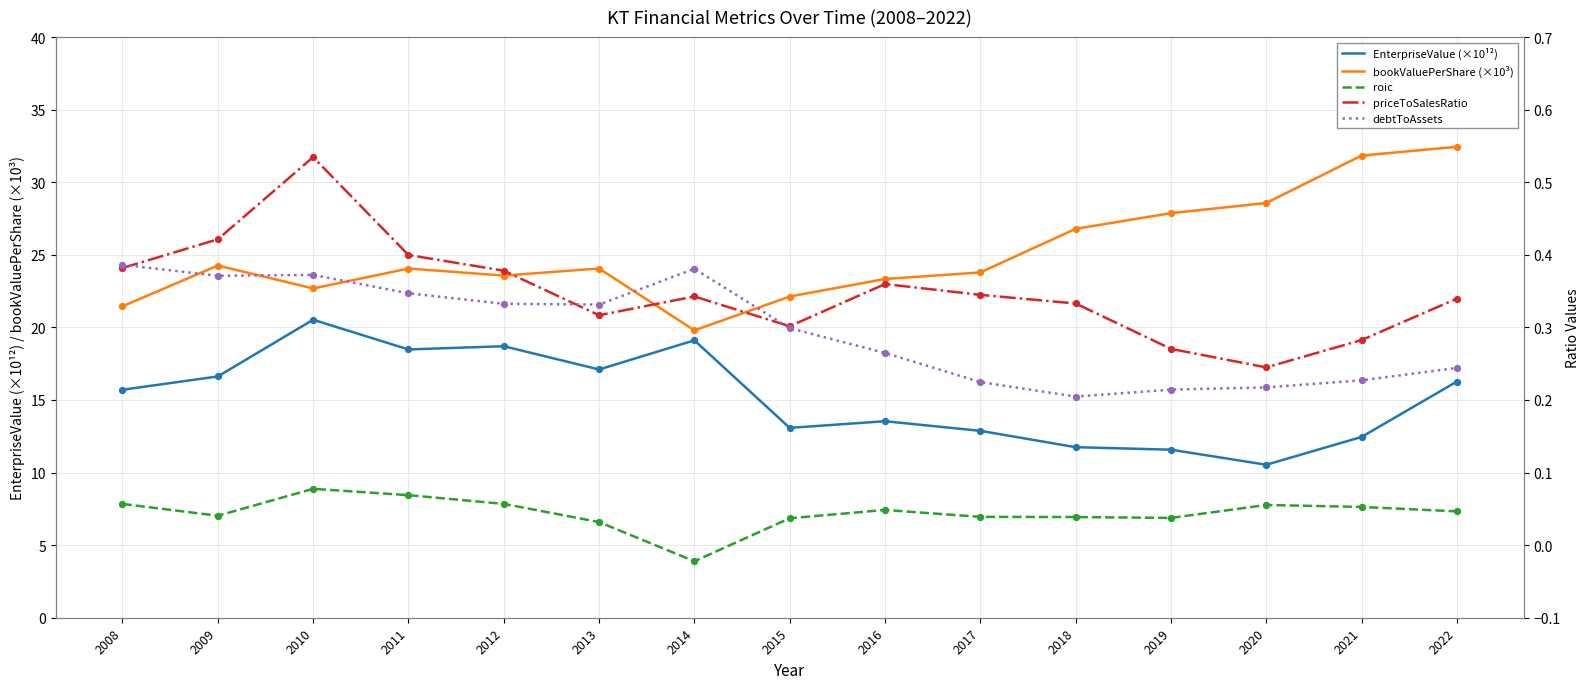

What are all the series names shown in the legend?

EnterpriseValue (×10¹²), bookValuePerShare (×10³), roic, priceToSalesRatio, debtToAssets